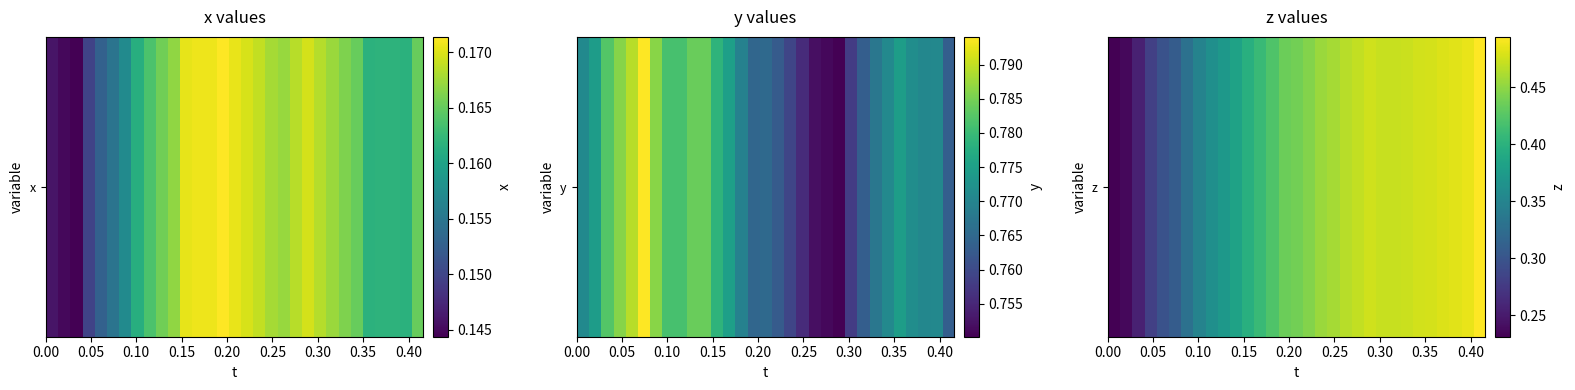

Count the values in the range 0 to 1.

31